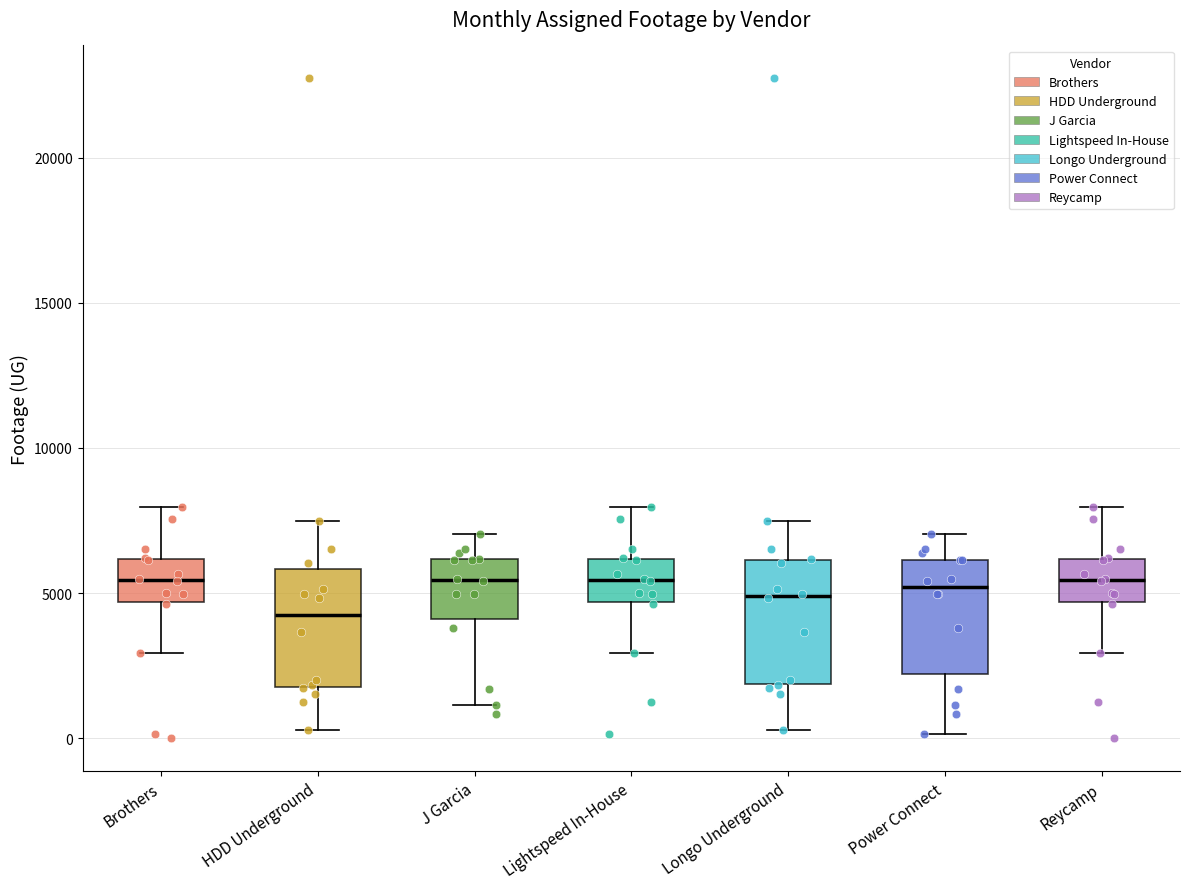

Reading left to right, read every box against the y-axis: the position of its median line, the range the box covers, and the ends of its whiskers. The values are not printed on the chart, so give them approximately, as read against the axis.

Brothers: median 5500, box 4500 to 6000, whiskers 3000 to 8000
HDD Underground: median 4000, box 2000 to 6000, whiskers 500 to 7500
J Garcia: median 5500, box 4000 to 6000, whiskers 1000 to 7000
Lightspeed In-House: median 5500, box 4500 to 6000, whiskers 3000 to 8000
Longo Underground: median 5000, box 2000 to 6000, whiskers 500 to 7500
Power Connect: median 5000, box 2000 to 6000, whiskers 0 to 7000
Reycamp: median 5500, box 4500 to 6000, whiskers 3000 to 8000